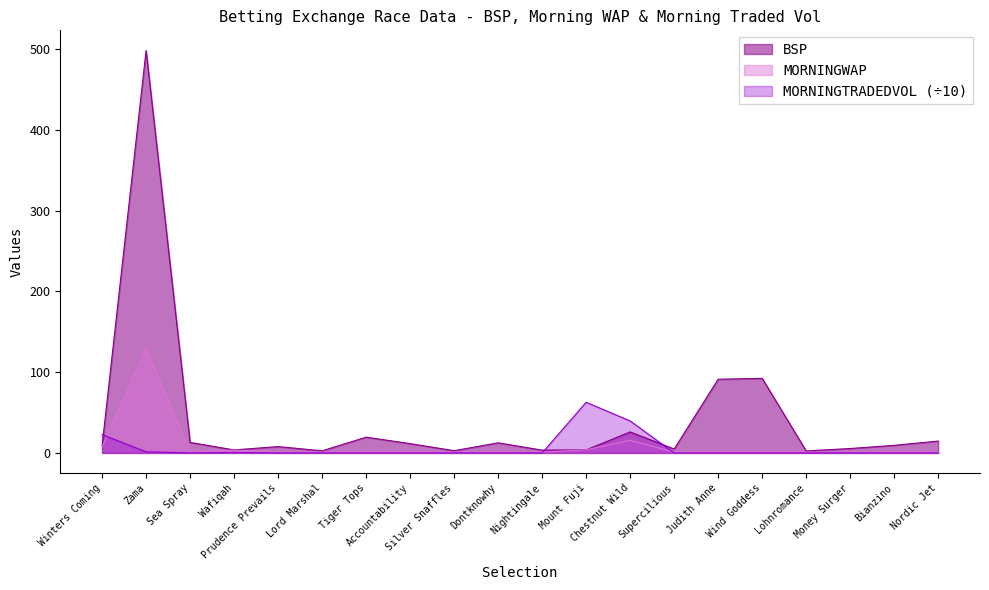

How many lines are shown in the chart?

3